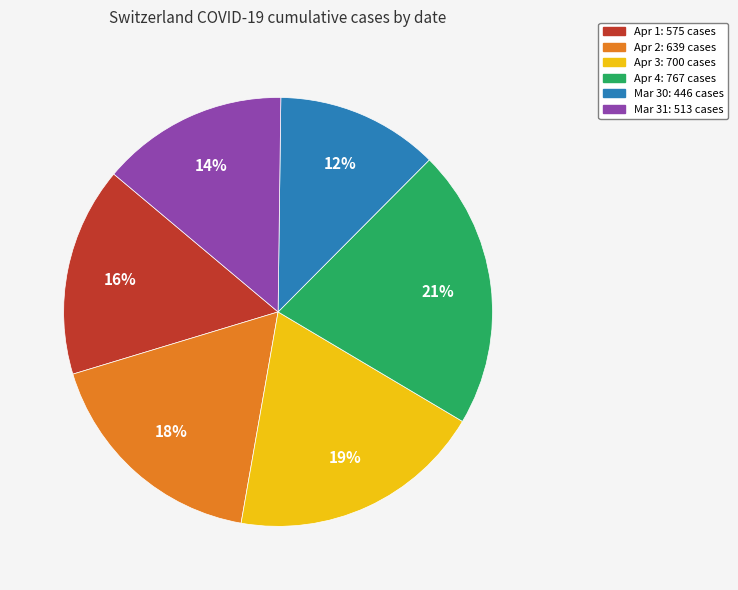

Combined, do Apr 2: 639 cases and Mar 31: 513 cases account for over 50%?

No